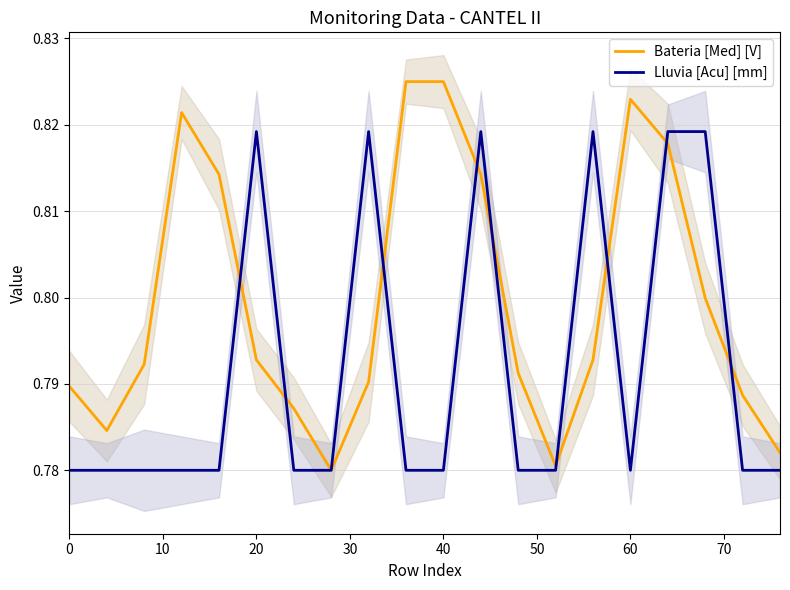

What is the maximum value for Bateria [Med] [V]?

0.8